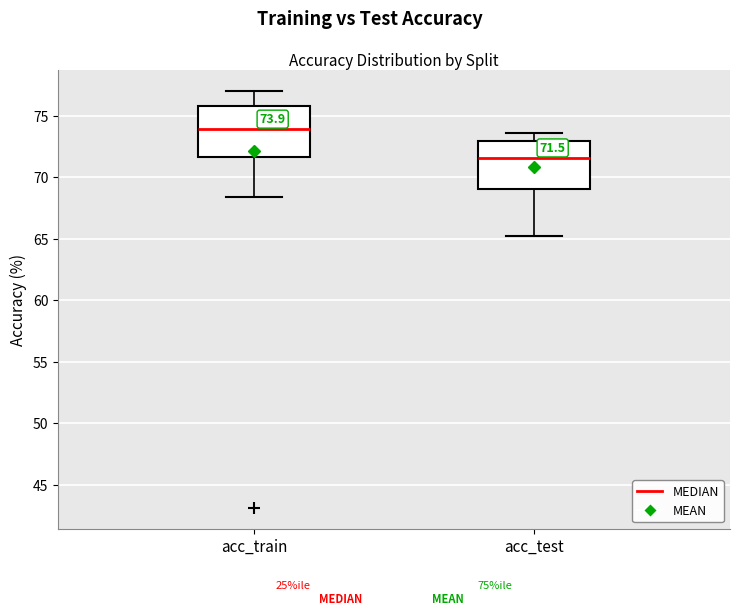

Which box has the highest median line?

acc_train